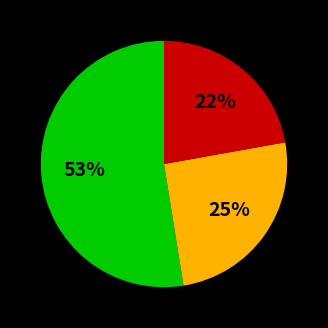

To the nearest percent, what is the average slice percentage?

33%